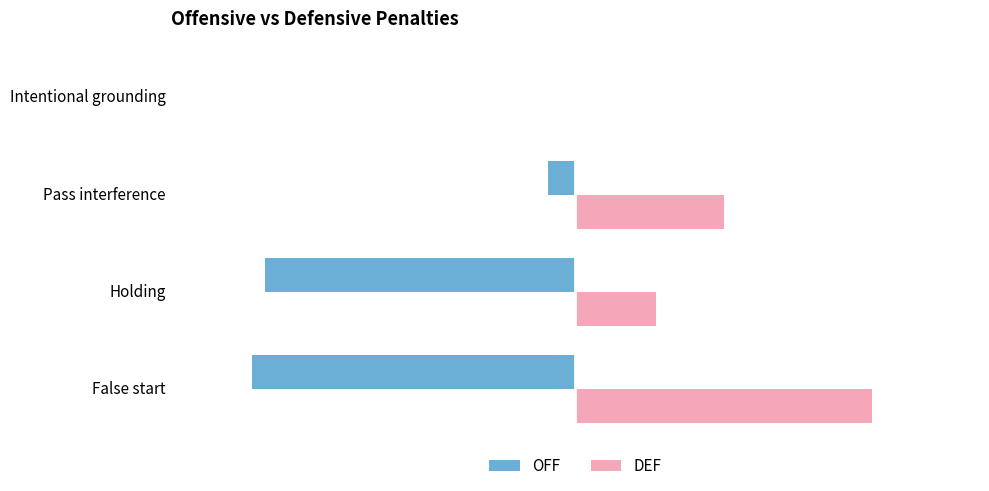

Which series changed the most between Pass interference and Intentional grounding?

DEF